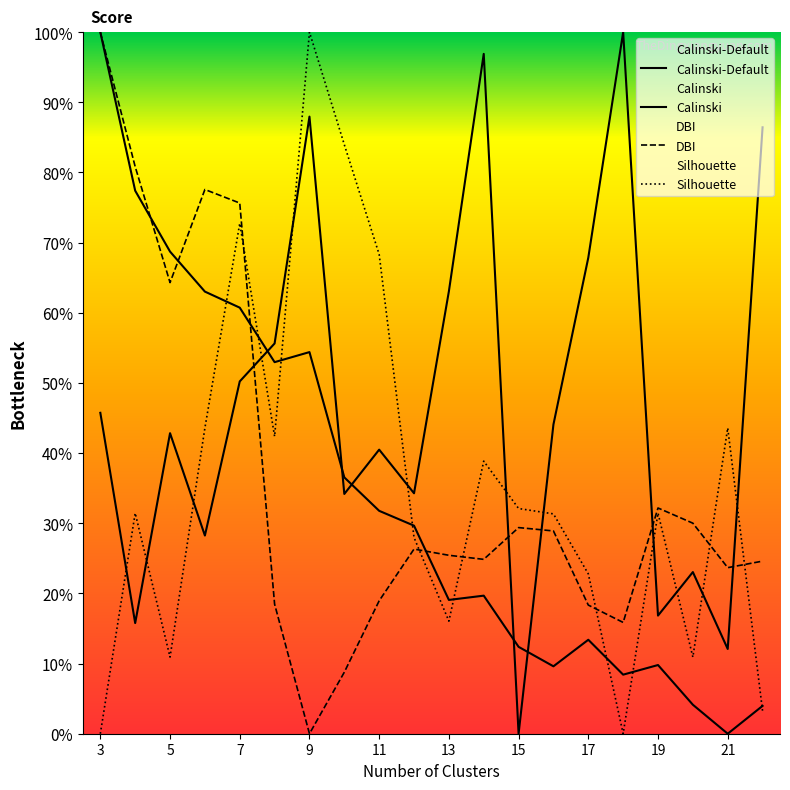

Rank the series by their maximum value, from highest to lowest.

Calinski-Default, Calinski, DBI, Silhouette